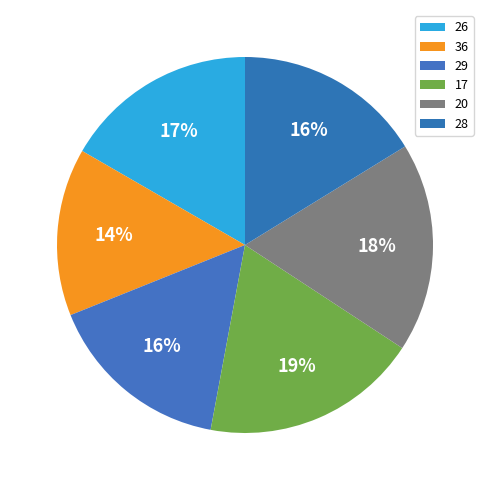

How many segments does this pie chart have?

6